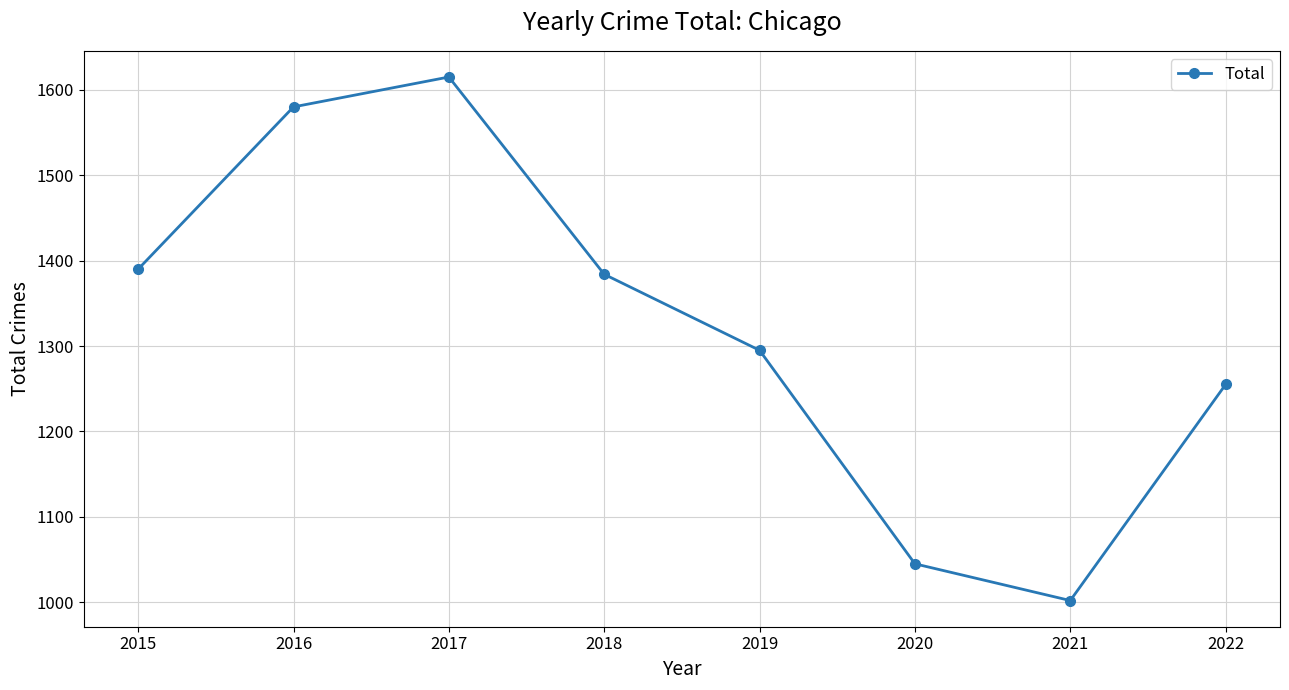

What is the value of the 5th point from the left?

1295